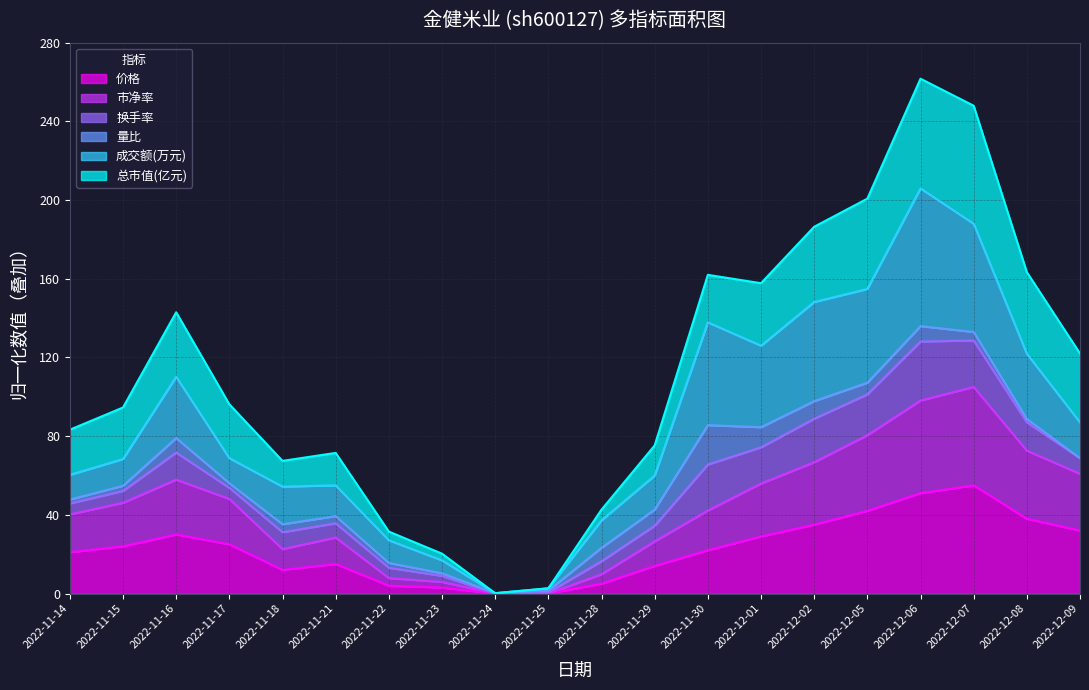

Which series has the widest spread of values?

总市值(亿元)